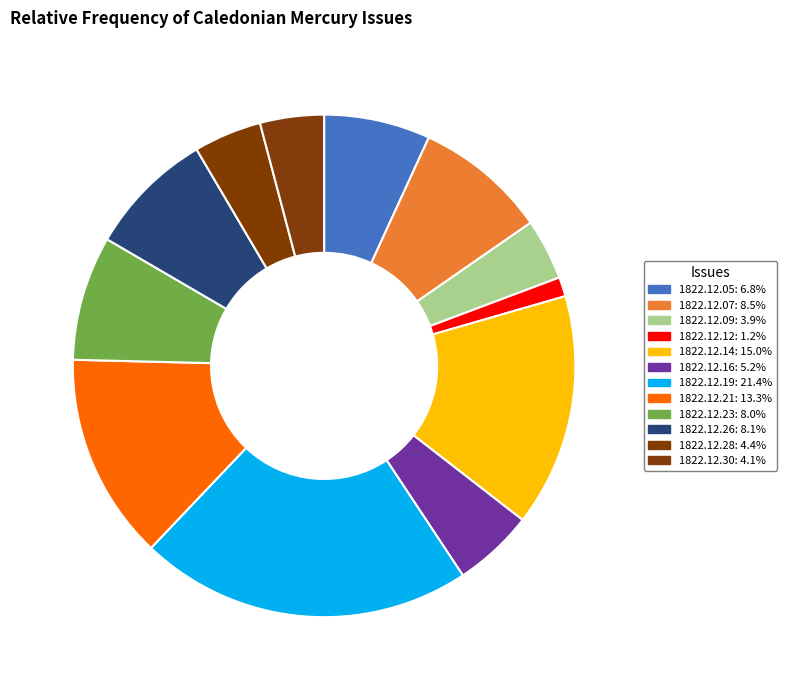

Count the number of slices in the pie.

12